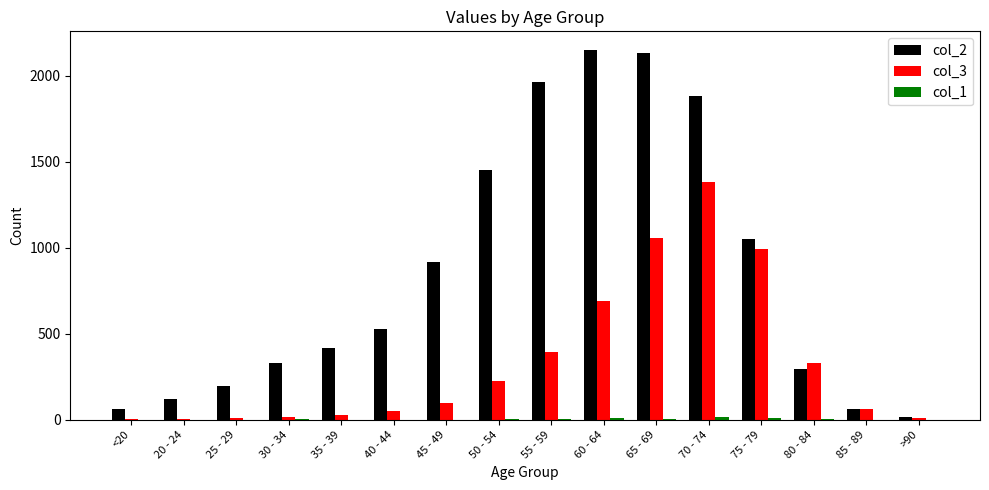

The value of col_3 at 45 - 49 is 97. True or false?

True